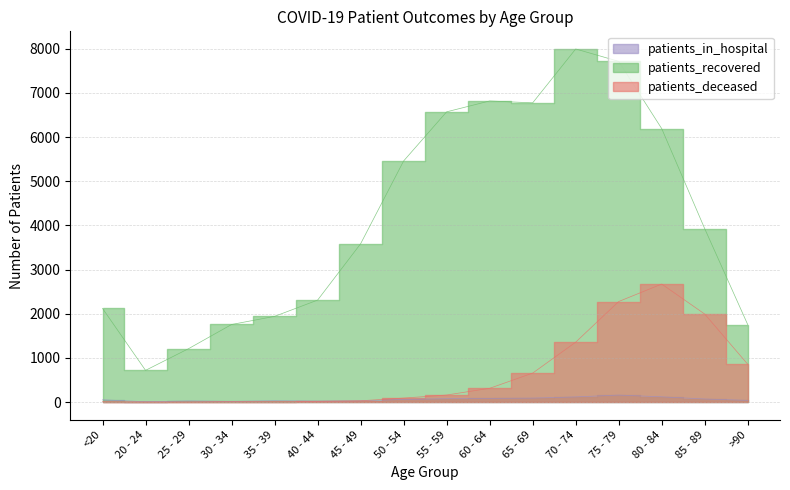

What is the sum of the patients_recovered values at <20 and 50 - 54?

7578